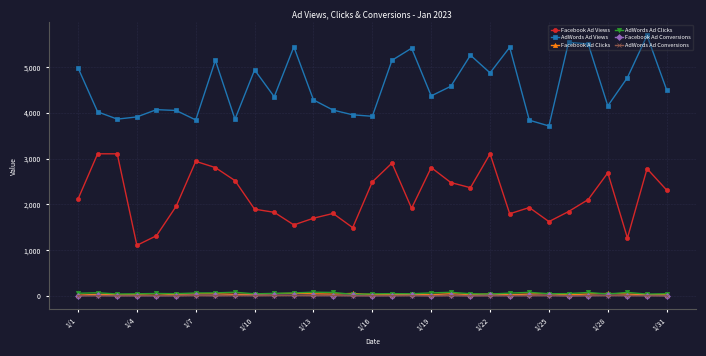

True or false: AdWords Ad Clicks and AdWords Ad Views cross at least once.

False